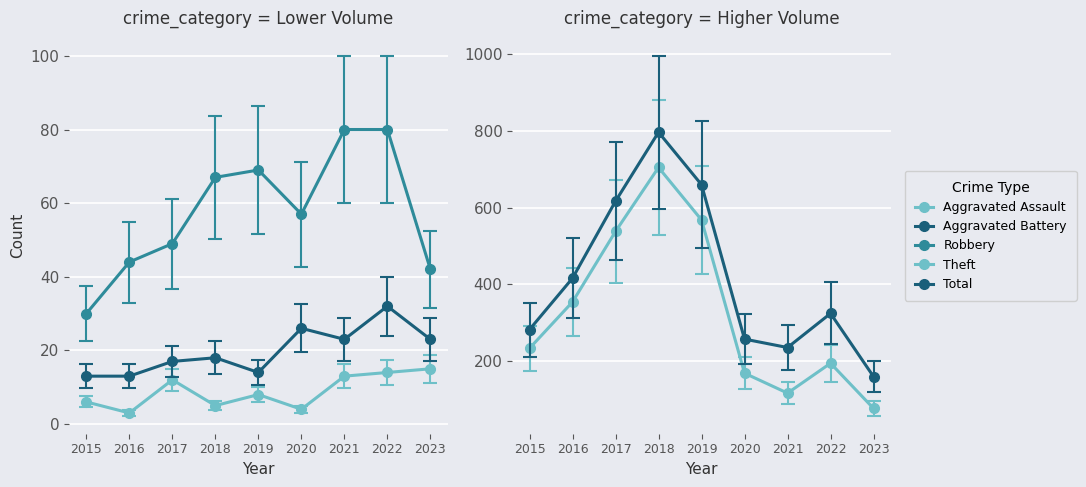

Which has a higher value, 2017 or 2023?

2023